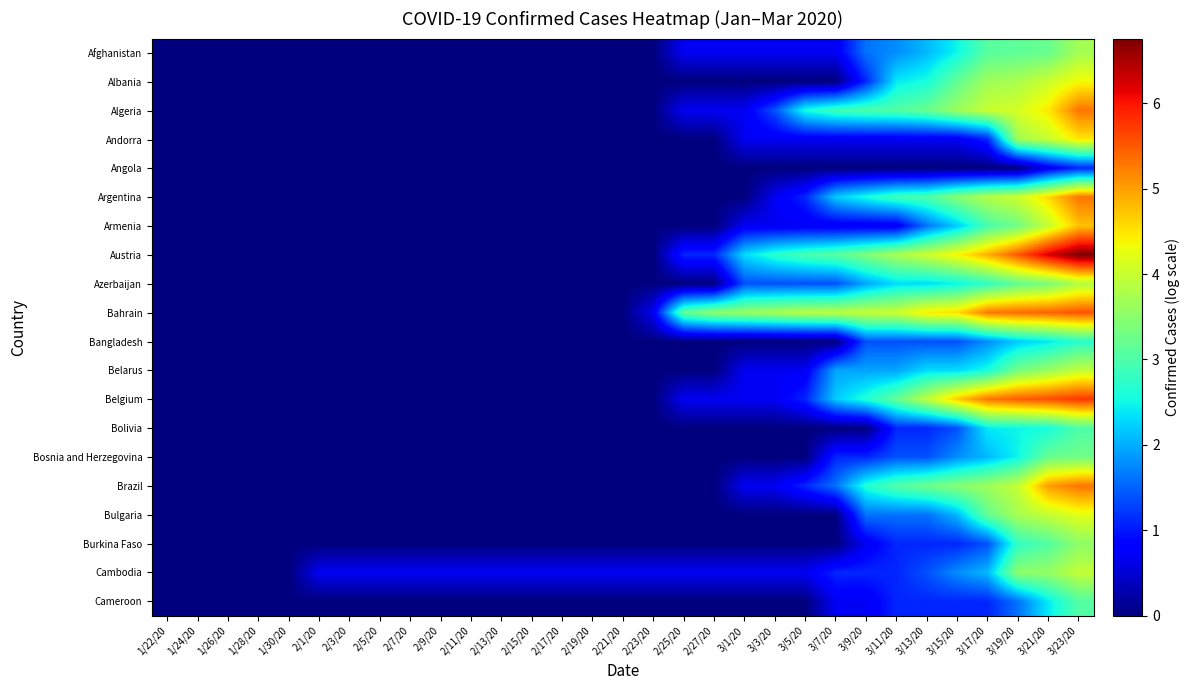

How many series are shown in this chart?

20